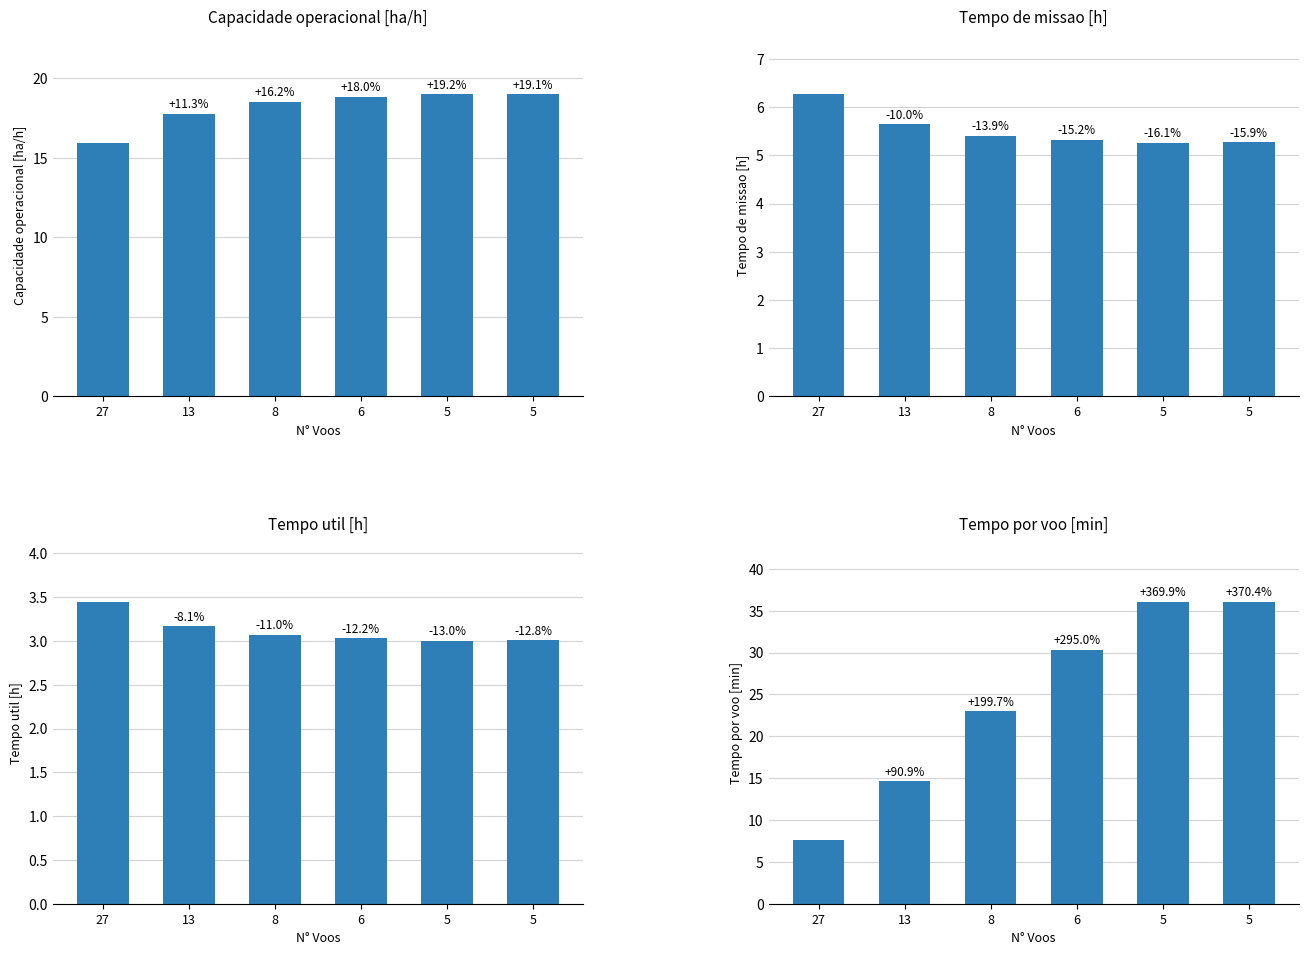

At 27, list the series in order from smallest to largest.

Tempo util [h], Tempo de missao [h], Tempo por voo [min], Capacidade operacional [ha/h]